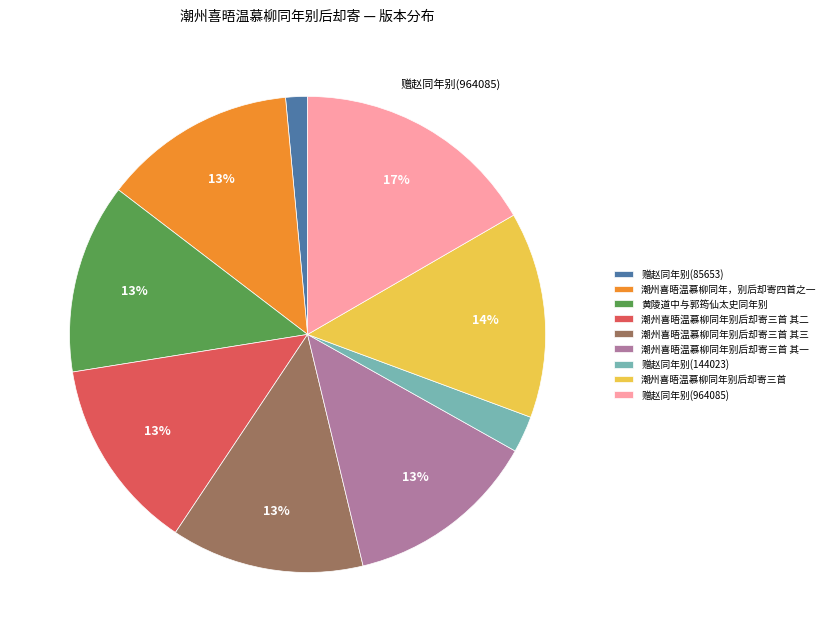

How many segments does this pie chart have?

9